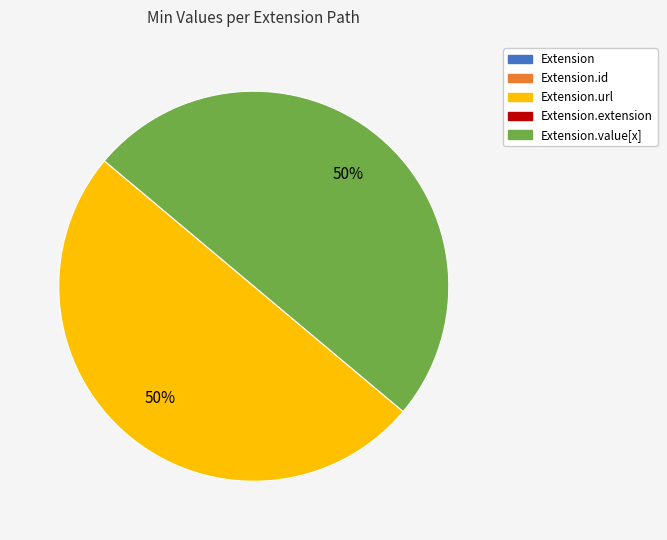

To the nearest percent, what is the average slice percentage?

50%